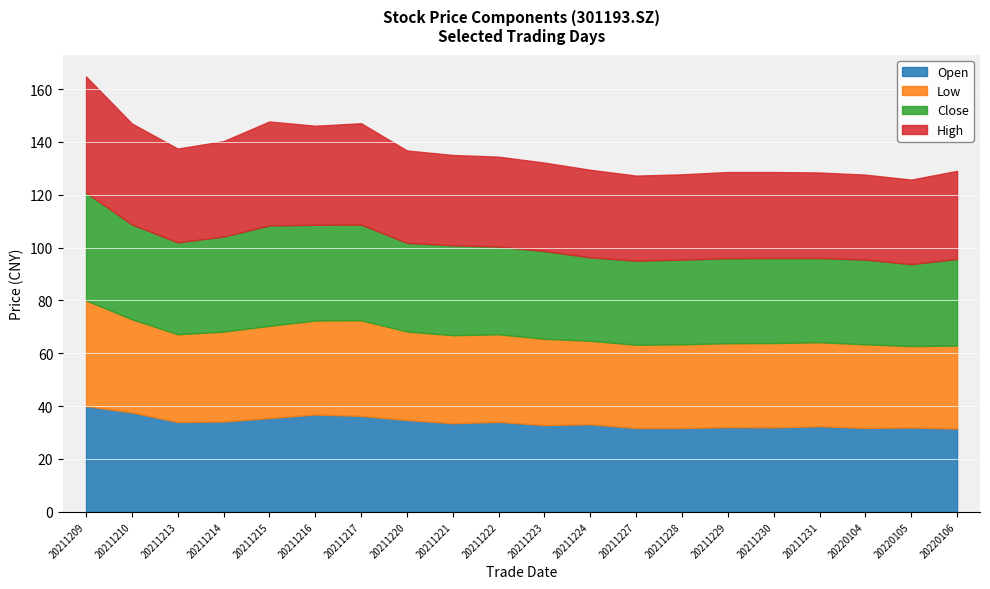

What is the value of the low point at the 19th from the left?

30.8